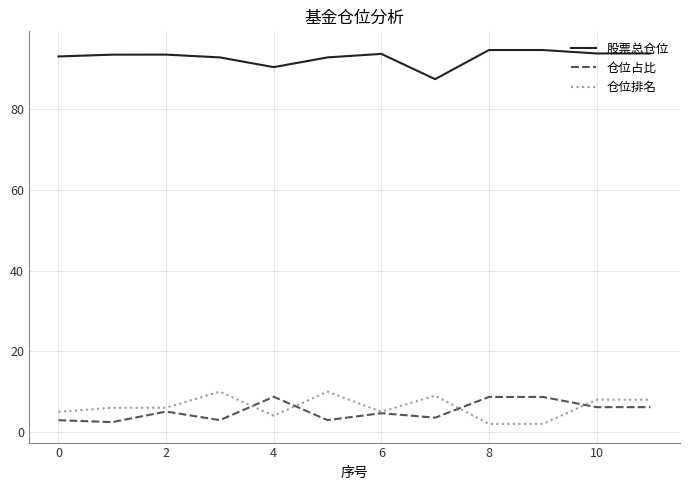

What is the difference between the maximum and minimum values in the 仓位排名 series?

8.0